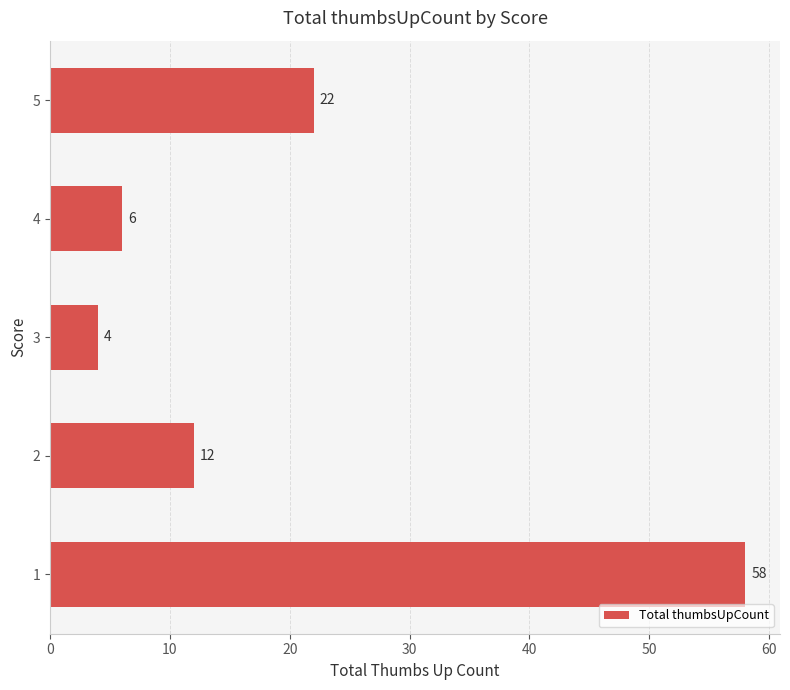

Approximately how many times larger is the value at 4 compared to 3?

1.5